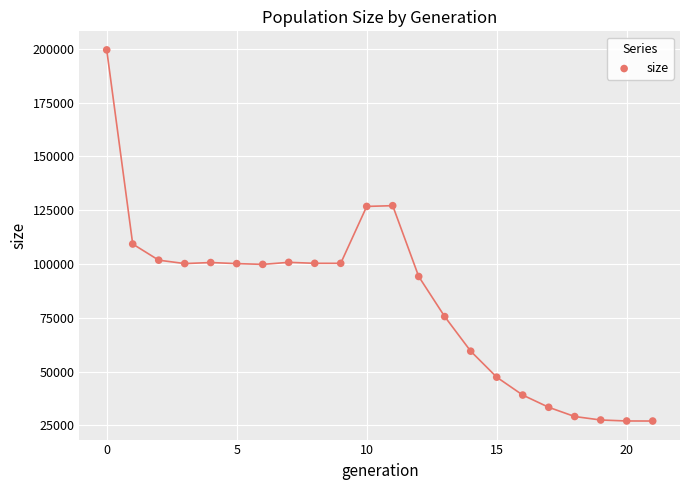

What Y value in the scatter plot is closest to 113244?

109264